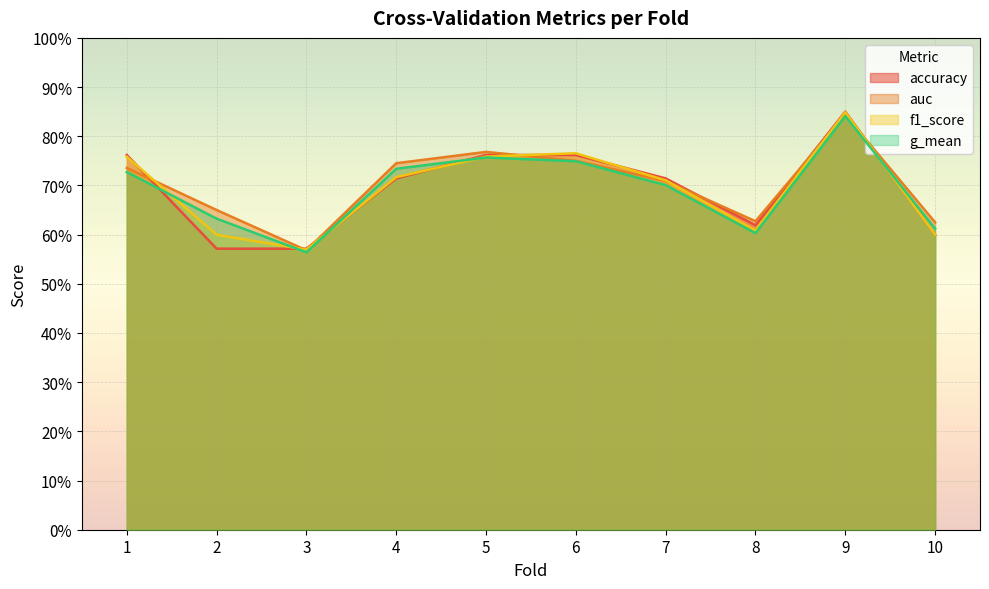

True or false: g_mean has a value of 0.8 at 8.

False